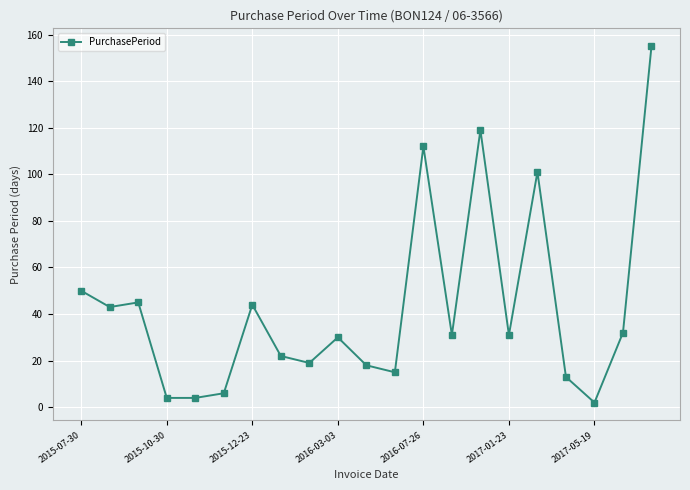

What is the difference between the maximum and second lowest values?

151